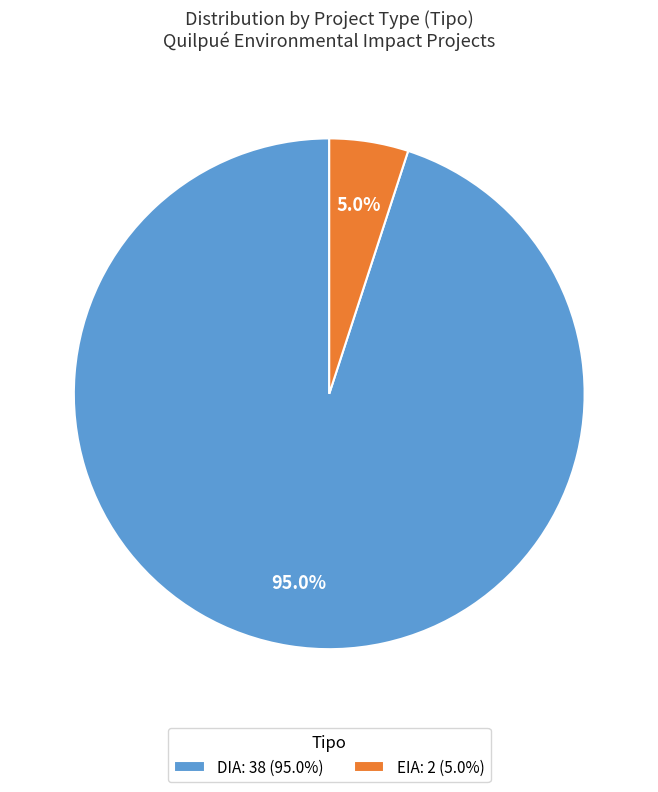

How many slices are in this pie chart?

2